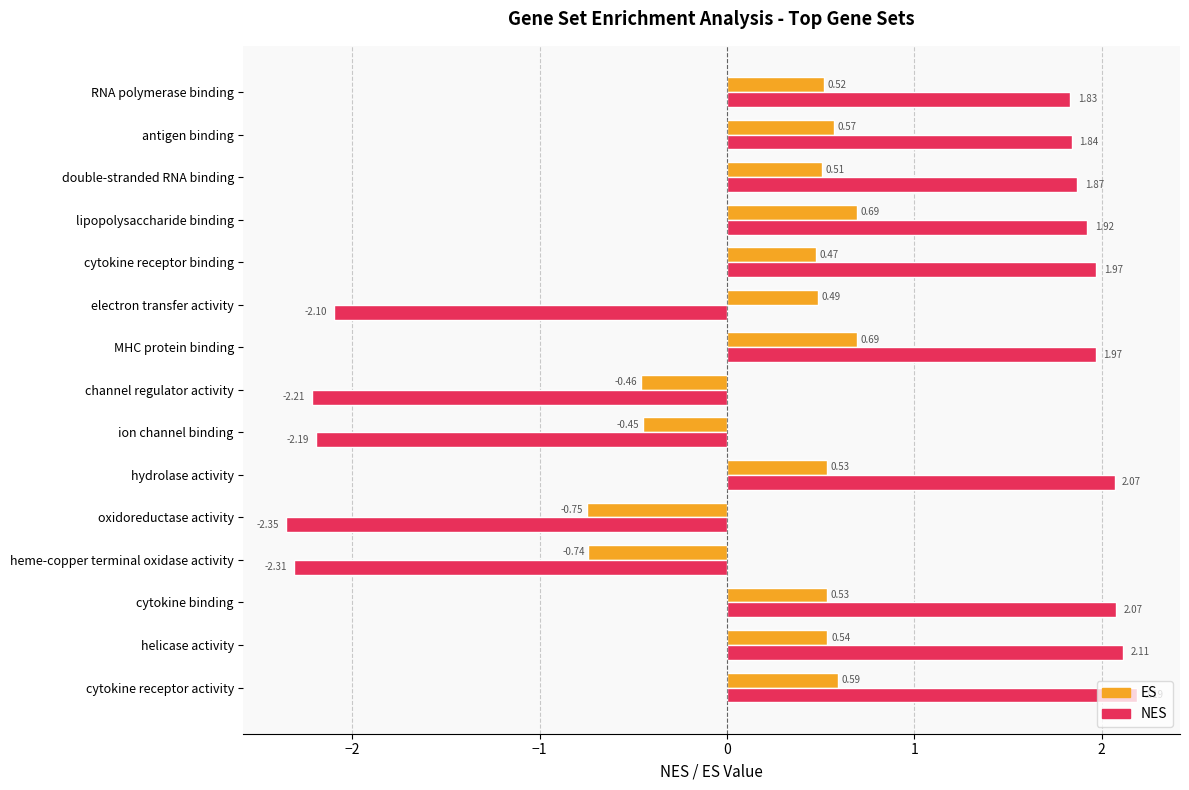

What is the sum of the ES values at cytokine binding and cytokine receptor activity?

1.1